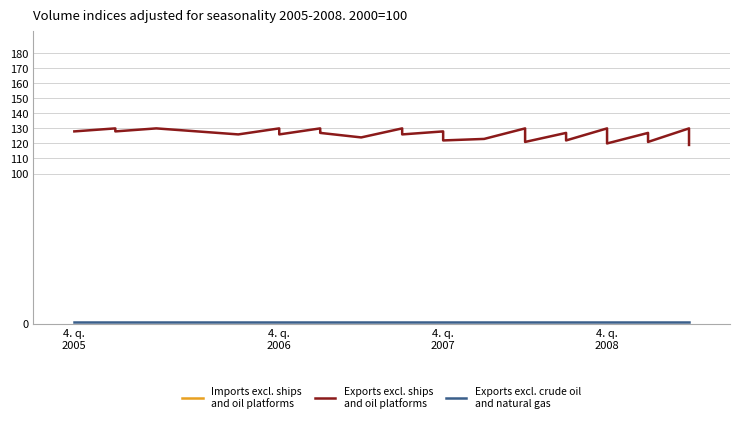

List the series in order of their peak value, highest first.

Imports excl. ships
and oil platforms, Exports excl. ships
and oil platforms, Exports excl. crude oil
and natural gas